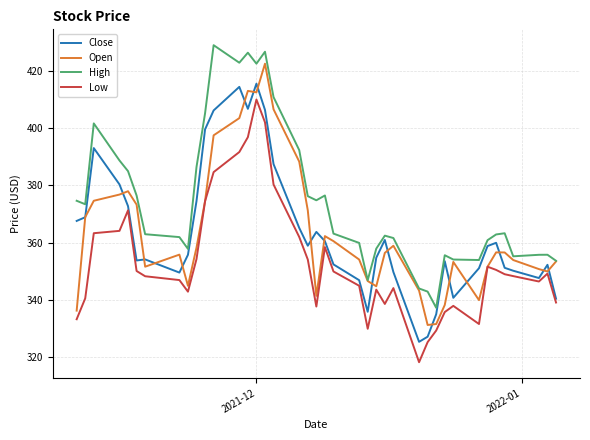

Which series has the largest total across all categories?

High